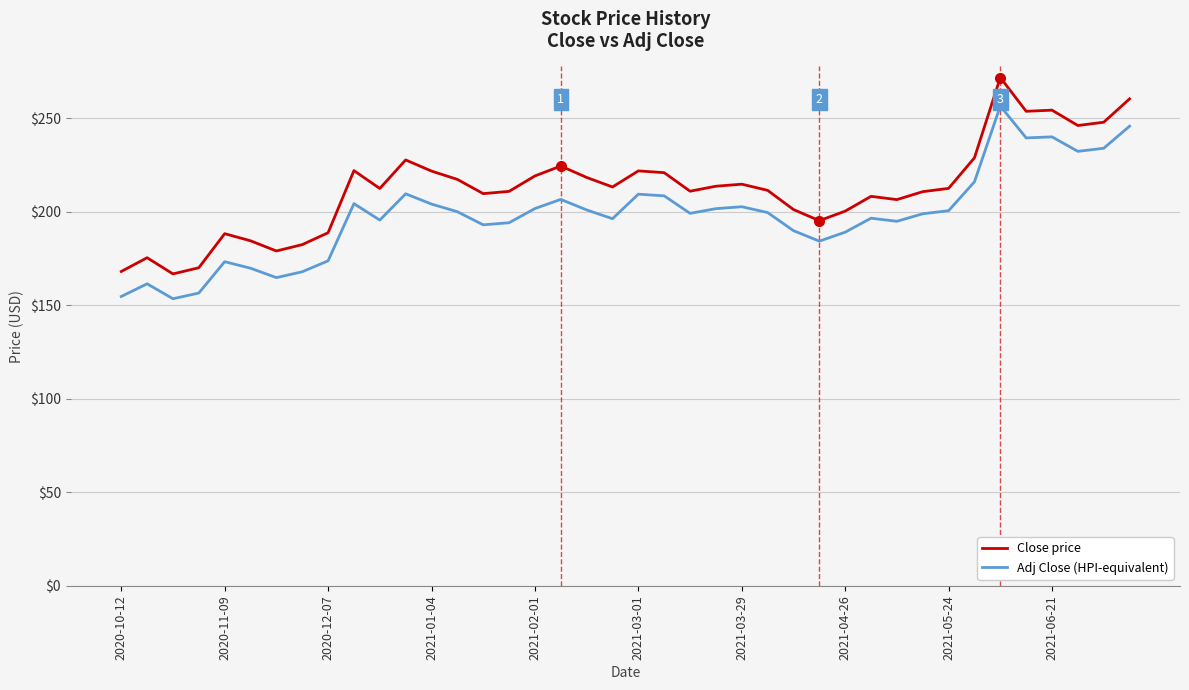

List the series in order of their overall mean, highest first.

Close price, Adj Close (HPI-equivalent)